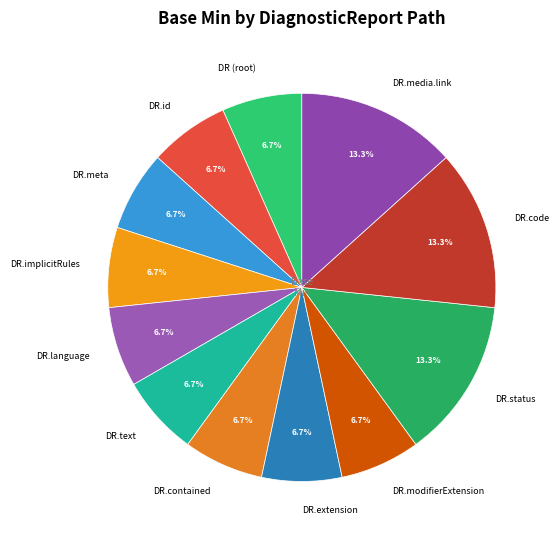

What is the total percentage of DR.code and DR.contained?

20.0%